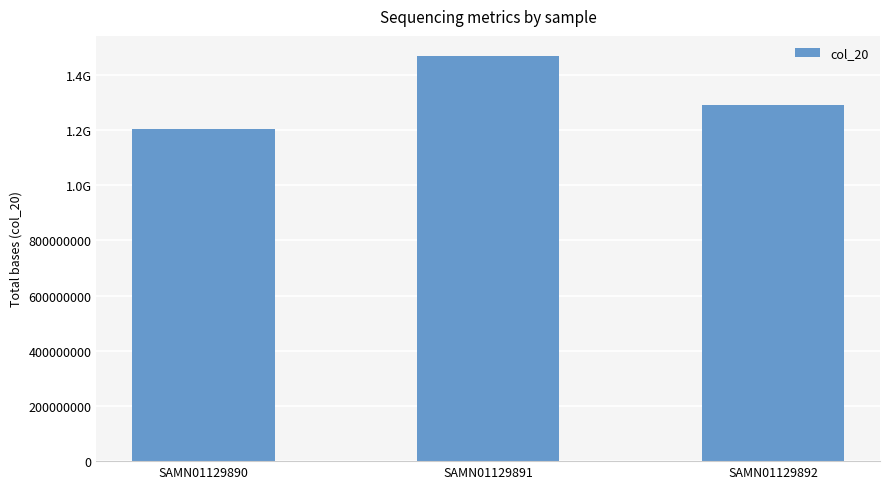

Count the number of values greater than 1290262100.

1